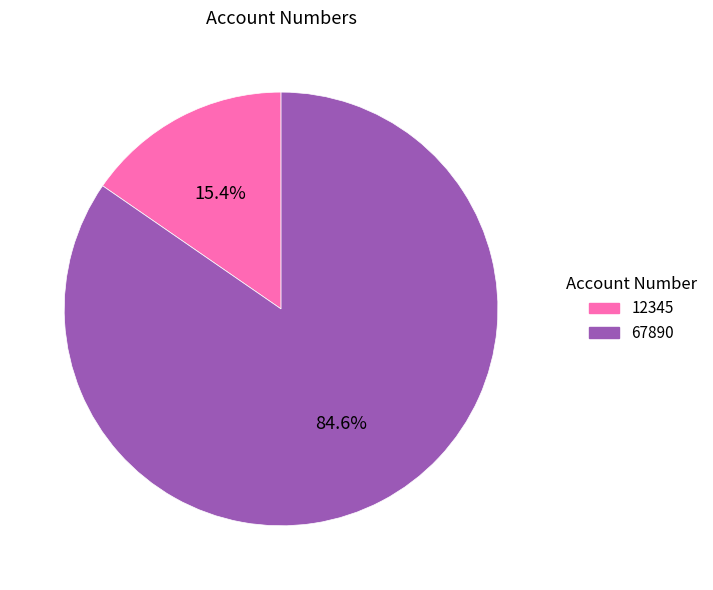

What is the smallest slice in the pie chart?

12345